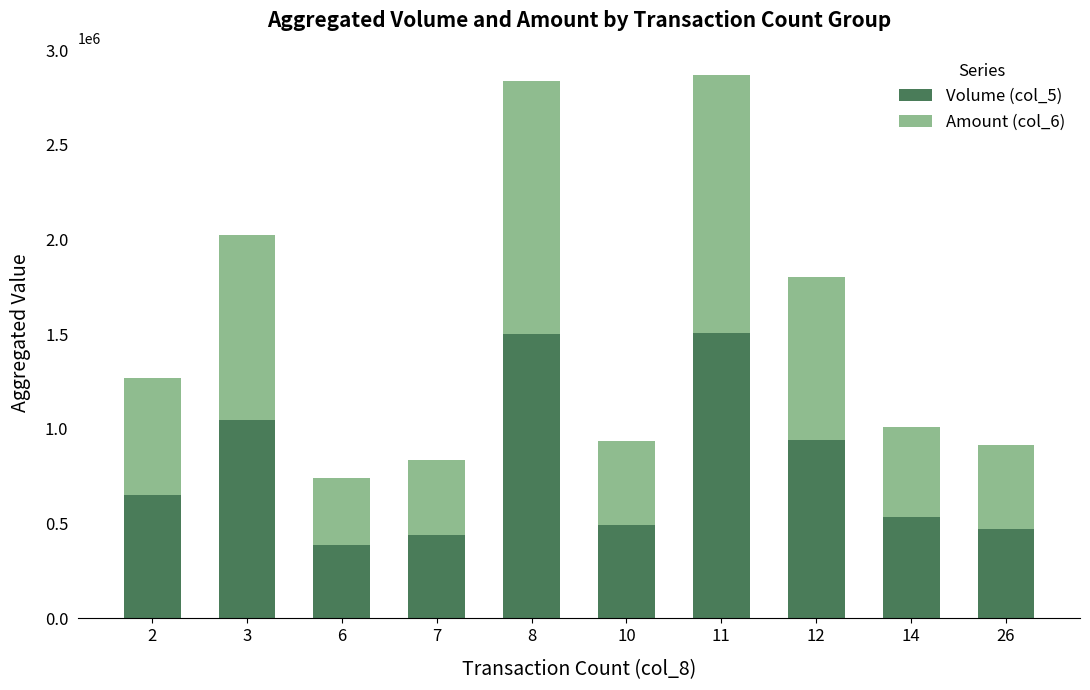

What is the sum of the Volume (col_5) values at 26 and 11?

1976000